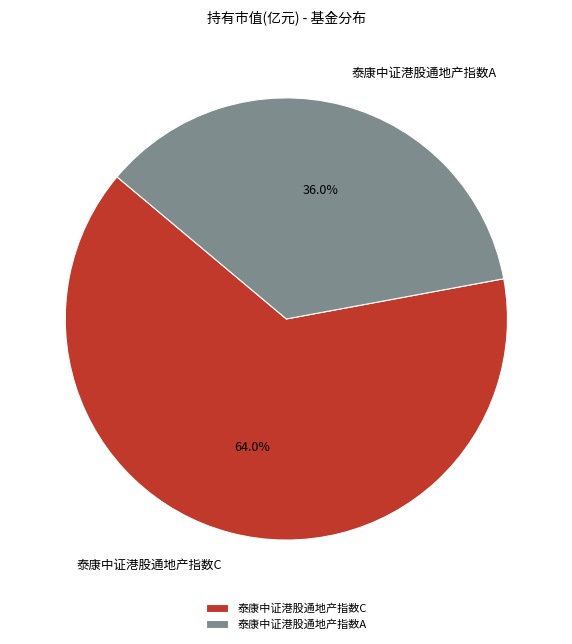

What percentage do 泰康中证港股通地产指数A and 泰康中证港股通地产指数C together represent?

100.0%